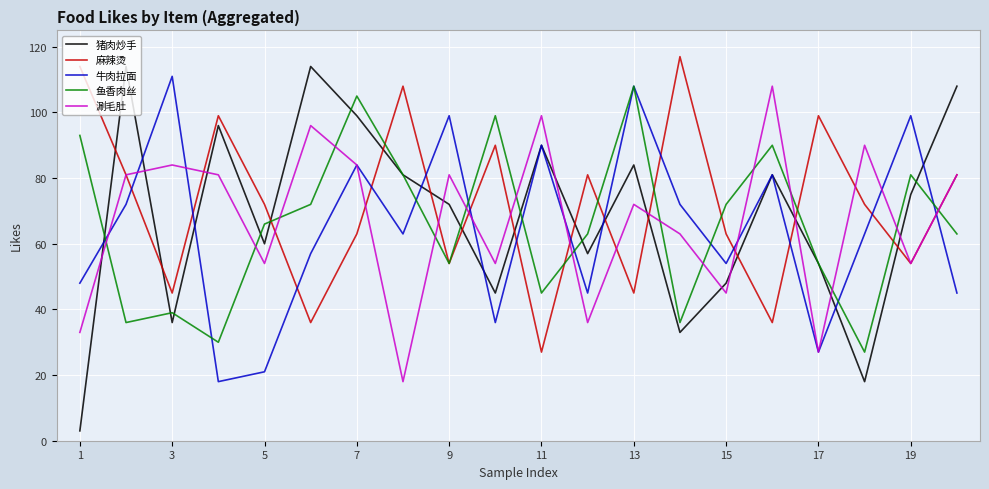

What are all the series names shown in the legend?

猪肉炒手, 麻辣烫, 牛肉拉面, 鱼香肉丝, 涮毛肚